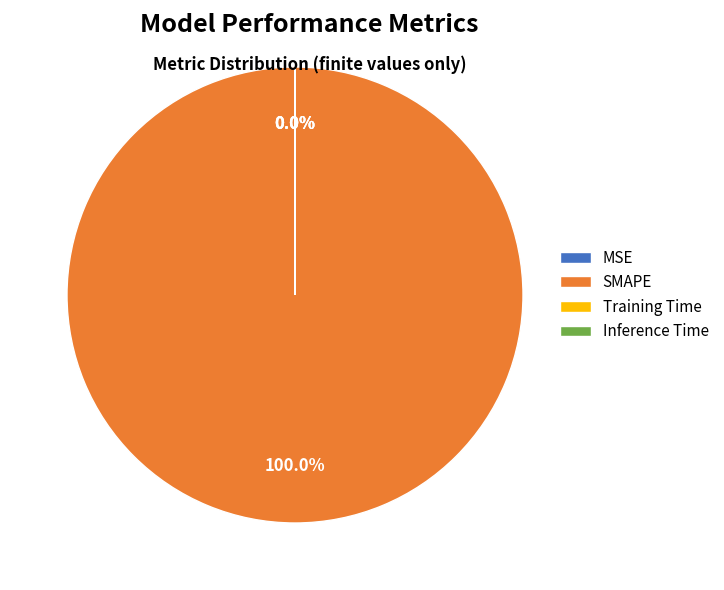

True or false: SMAPE accounts for 100% of the total.

True